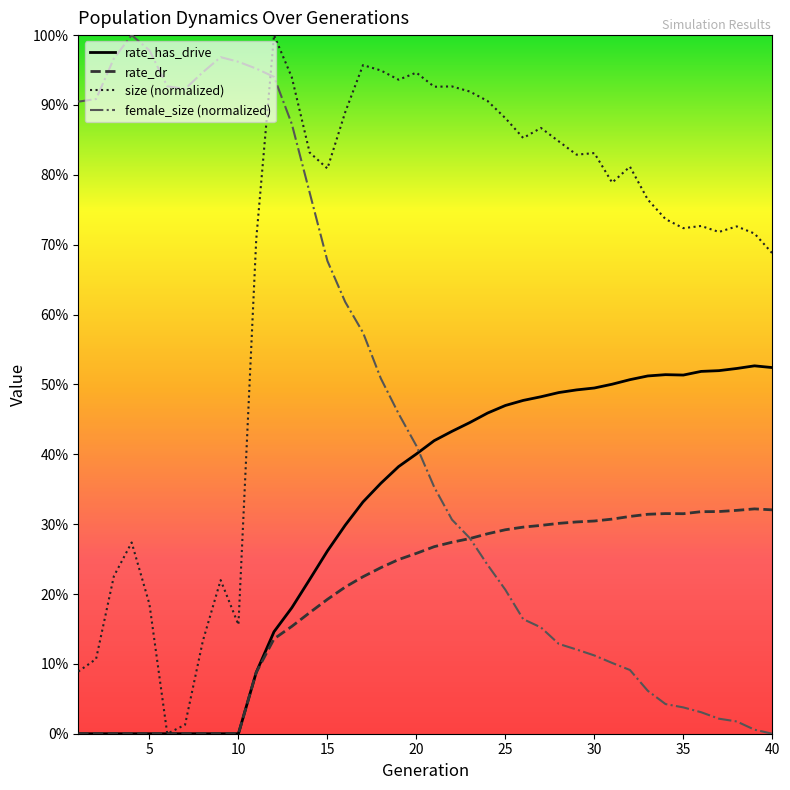

Does the chart display data point markers on the line(s)?

No